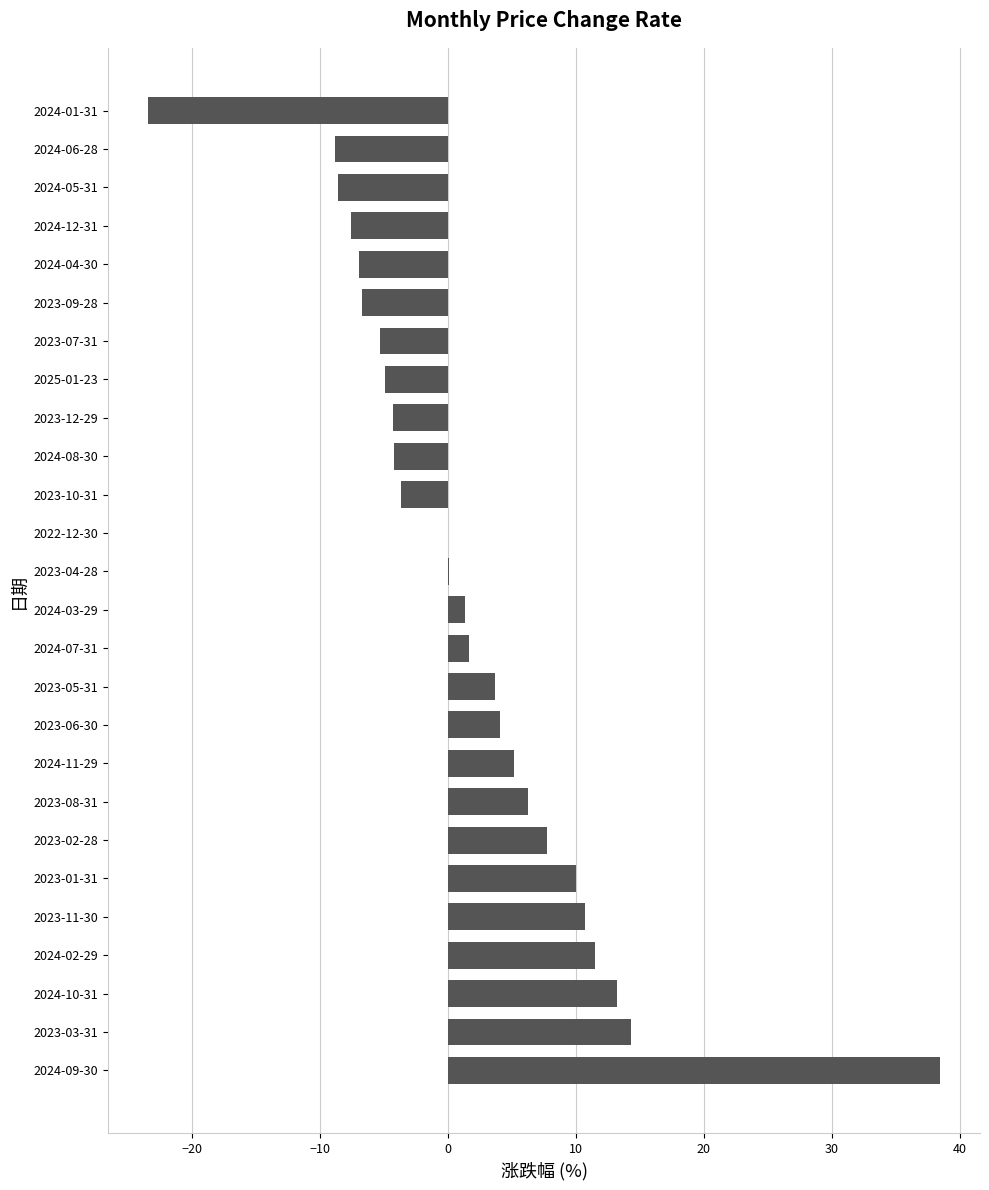

Which label corresponds to the largest value in the chart?

2024-09-30